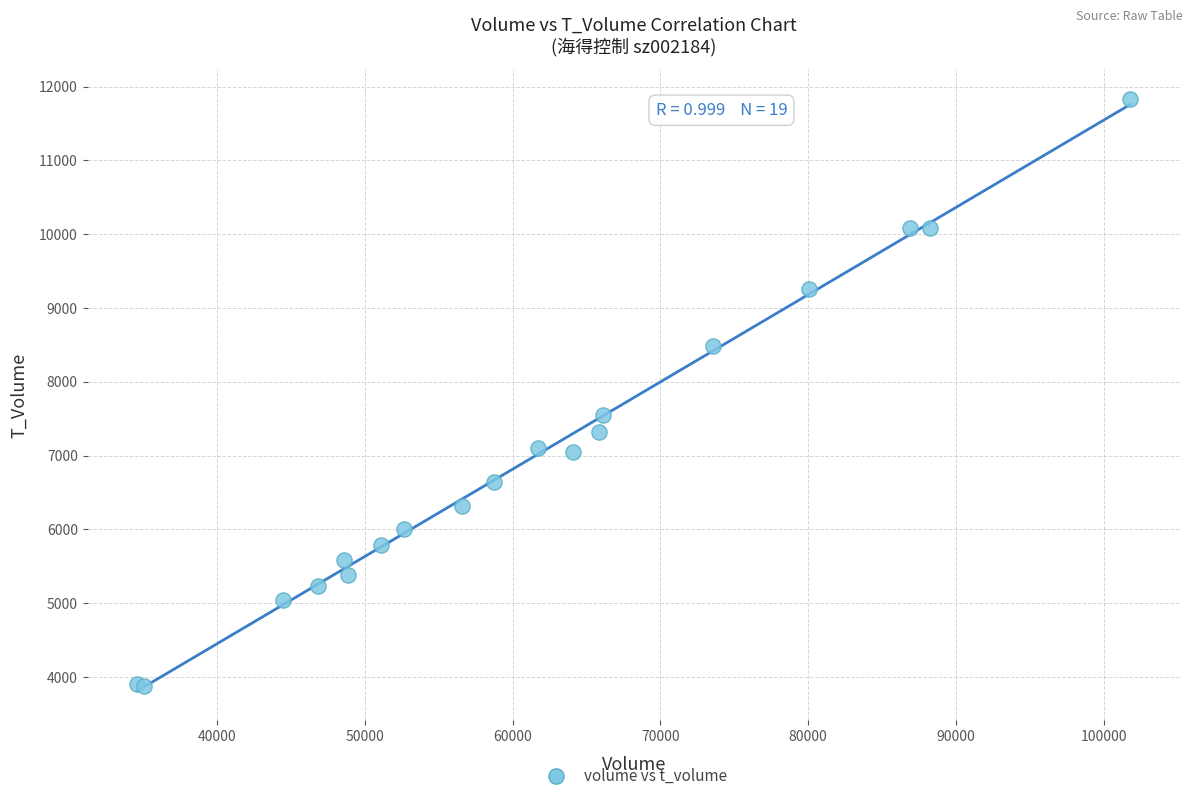

What Y value in the scatter plot is closest to 7857?

7550